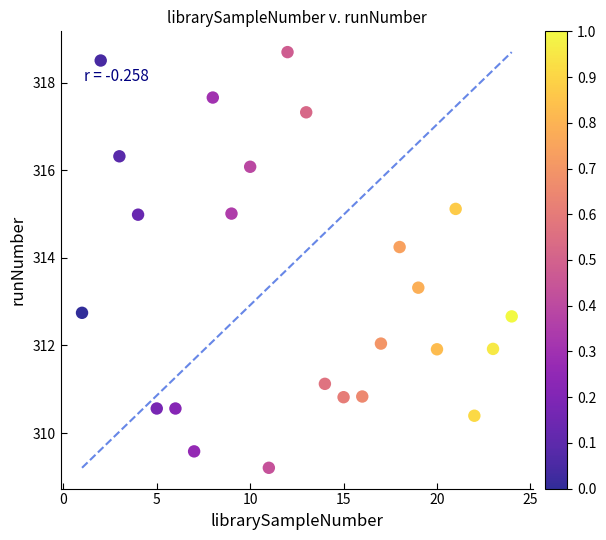

What is the range of Y values (max minus min)?

9.5